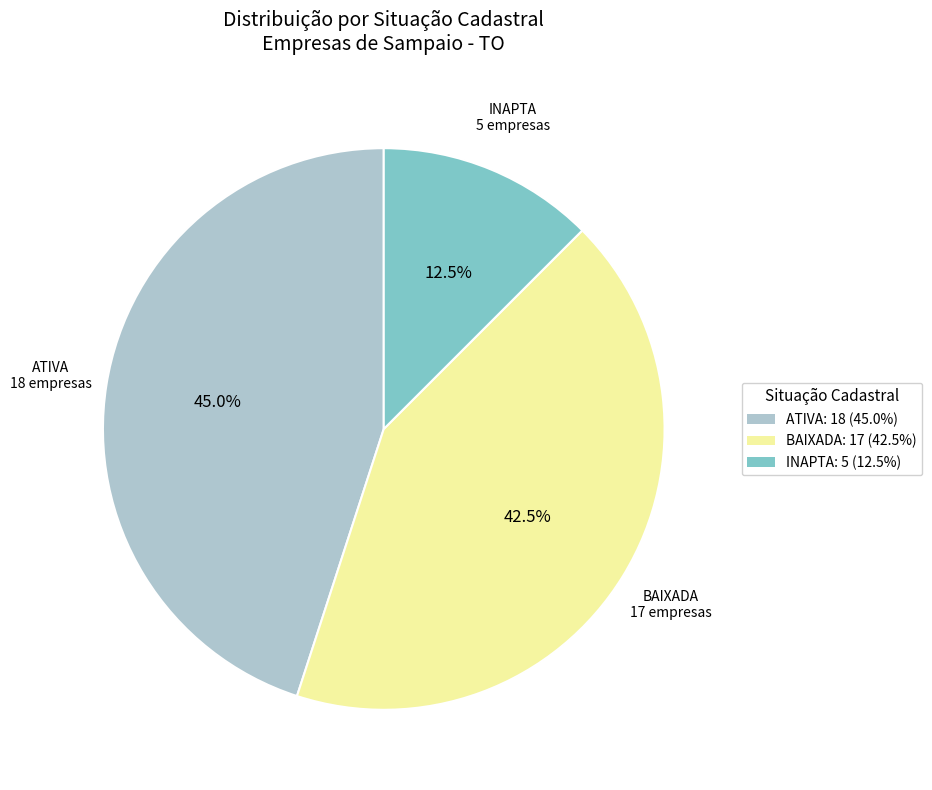

What portion of the pie excludes BAIXADA: 17 (42.5%)?

57.5%